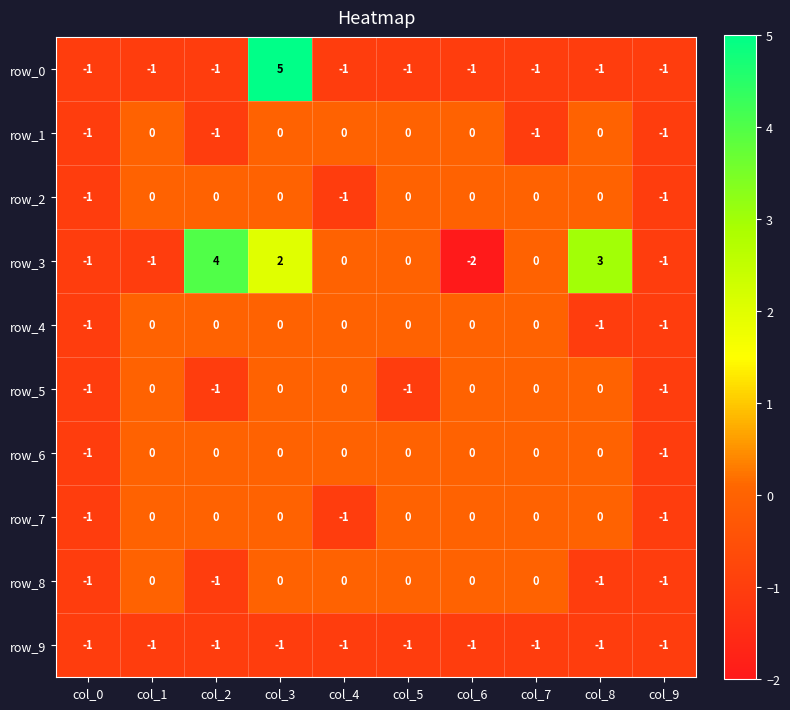

What is the total value across all series at col_9?

-10